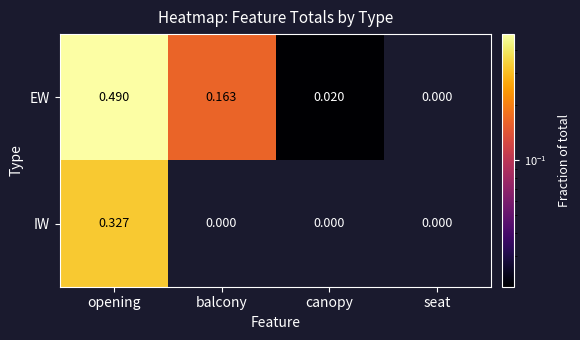

At which category is the sum across all series the highest?

opening